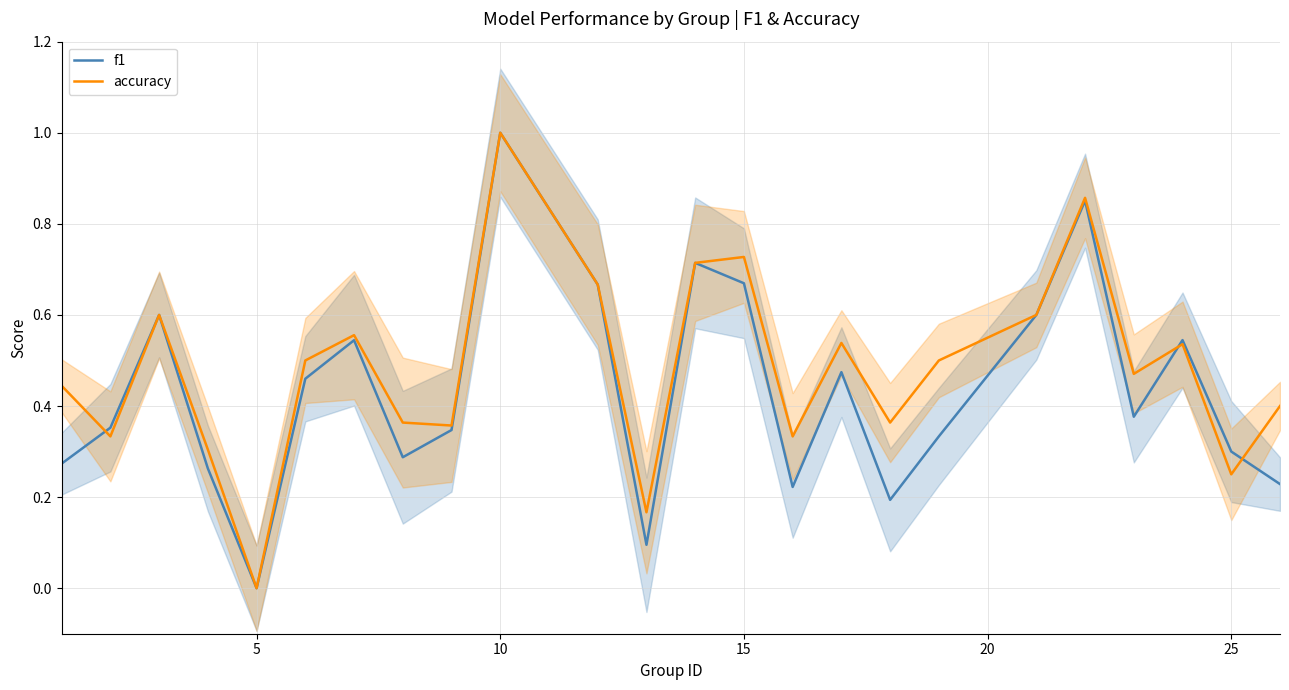

List the series in order of their overall mean, lowest first.

f1, accuracy